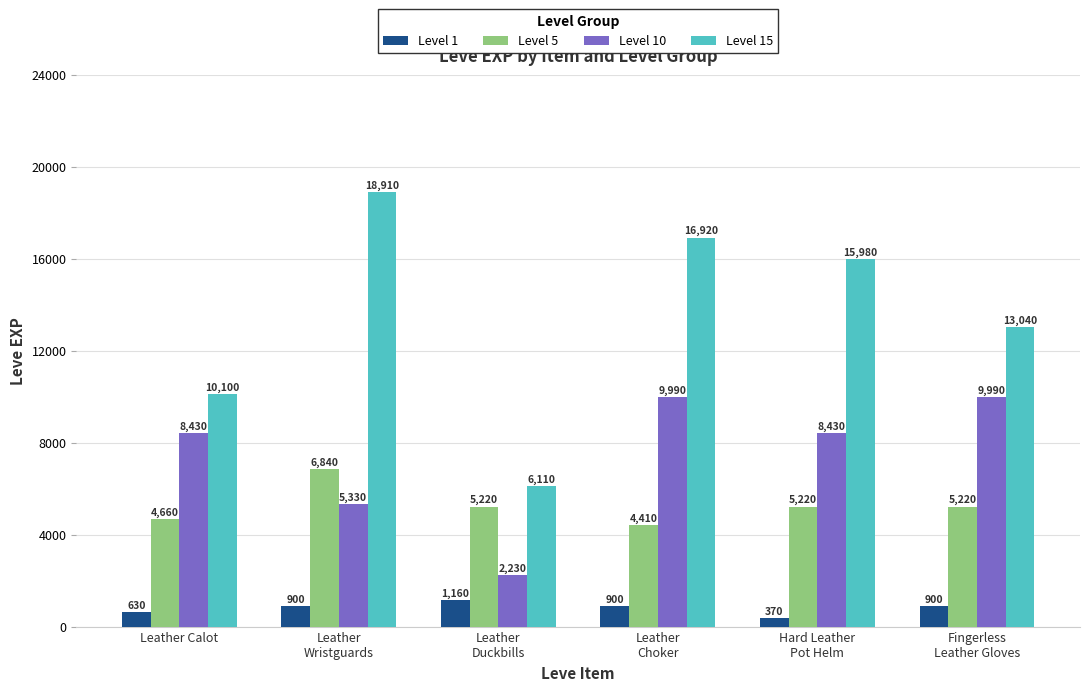

What is the spread (max minus min) of values at Leather
Wristguards?

18010